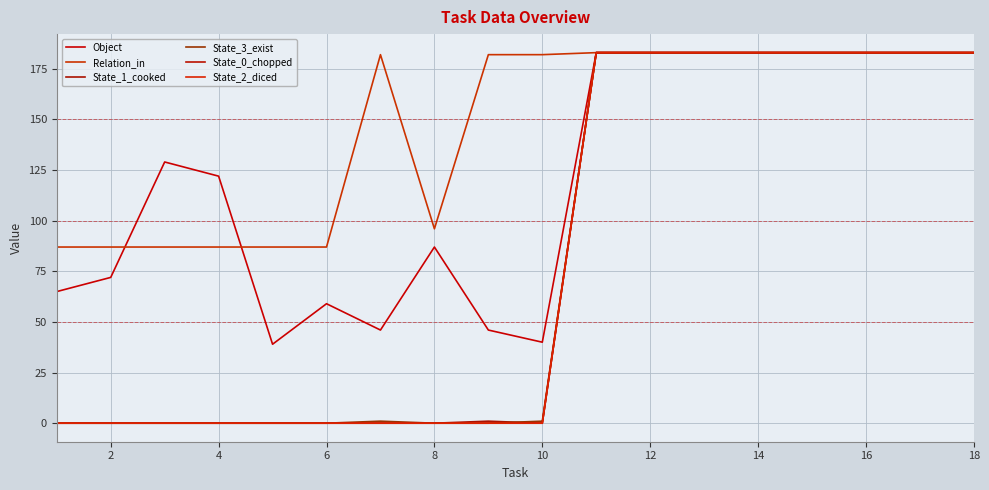

Does the chart have visible grid lines?

Yes